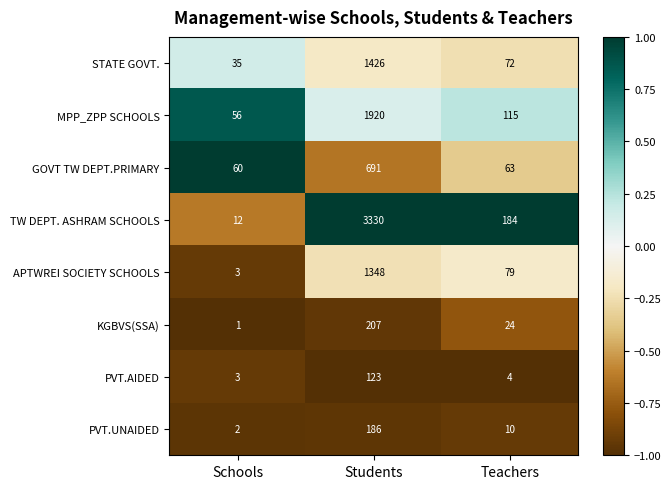

Reading left to right, list all the values displayed in this chart.

STATE GOVT.: 35	1426	72
MPP_ZPP SCHOOLS: 56	1920	115
GOVT TW DEPT.PRIMARY: 60	691	63
TW DEPT. ASHRAM SCHOOLS: 12	3330	184
APTWREI SOCIETY SCHOOLS: 3	1348	79
KGBVS(SSA): 1	207	24
PVT.AIDED: 3	123	4
PVT.UNAIDED: 2	186	10